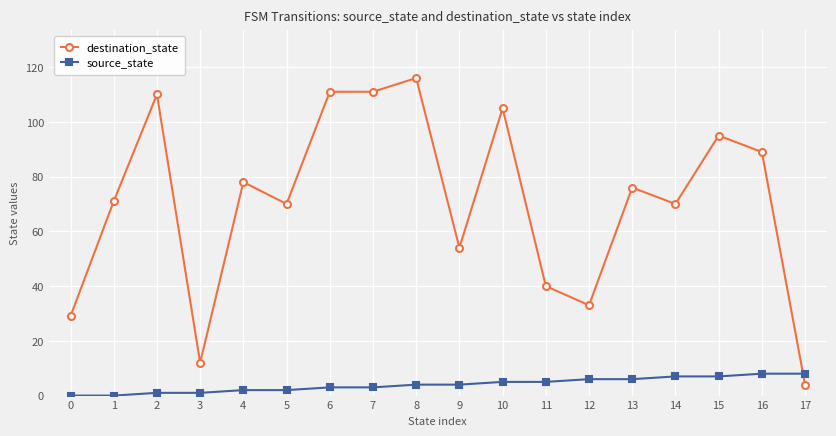

What is the spread (max minus min) of values at 15?

88